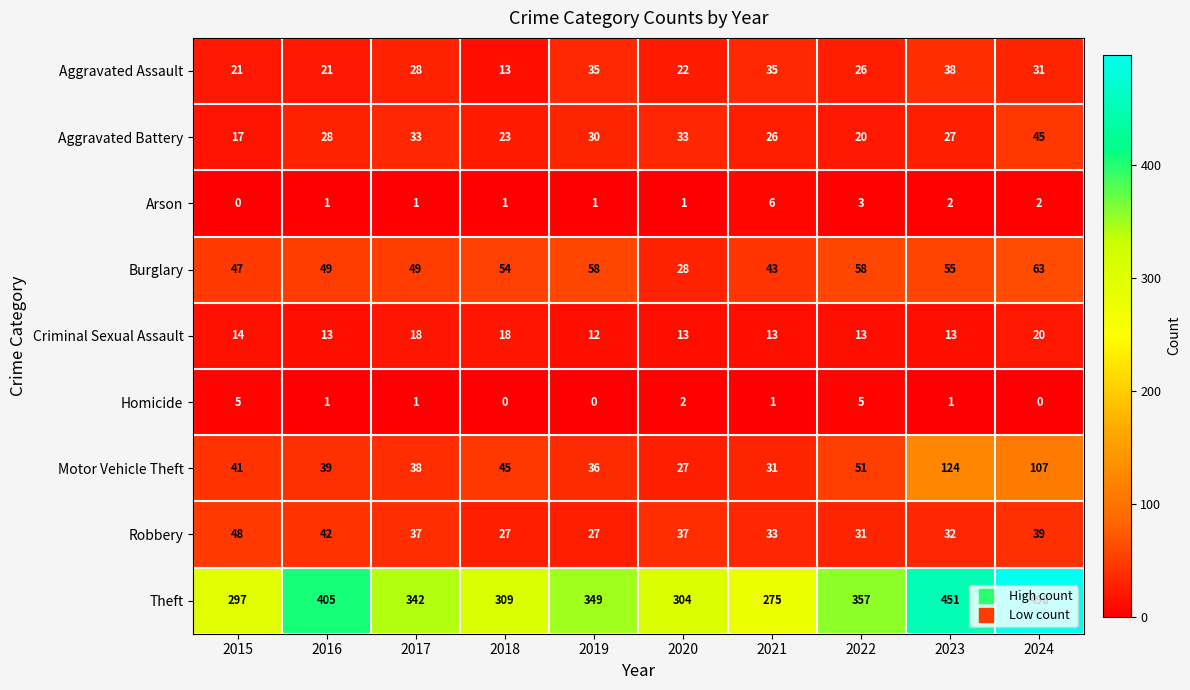

The Aggravated Assault series shows 28 at 2017. True or false?

True